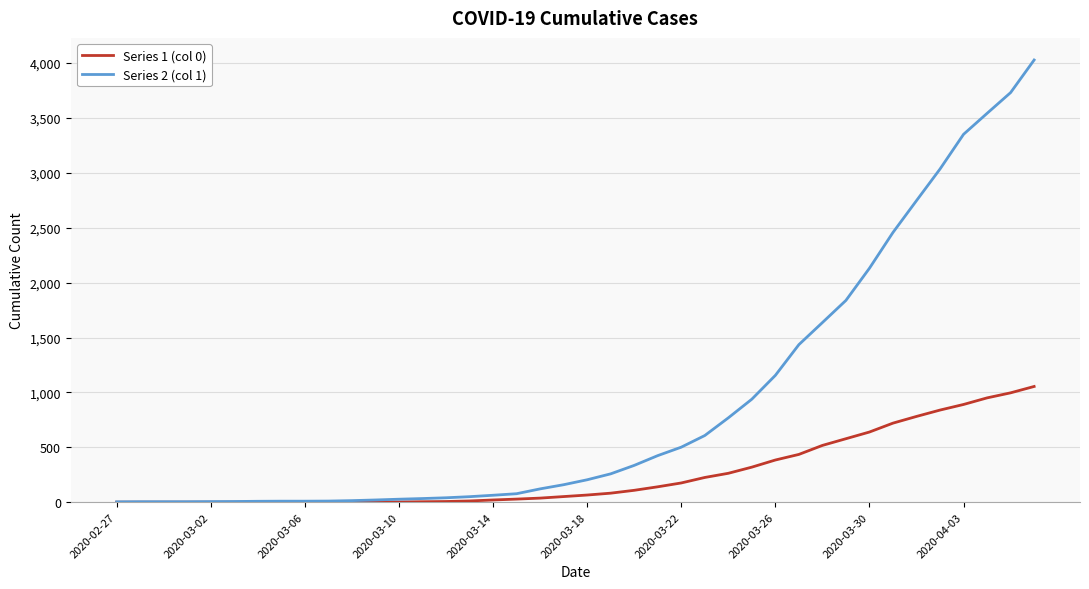

Which series has the widest spread of values?

Series 2 (col 1)